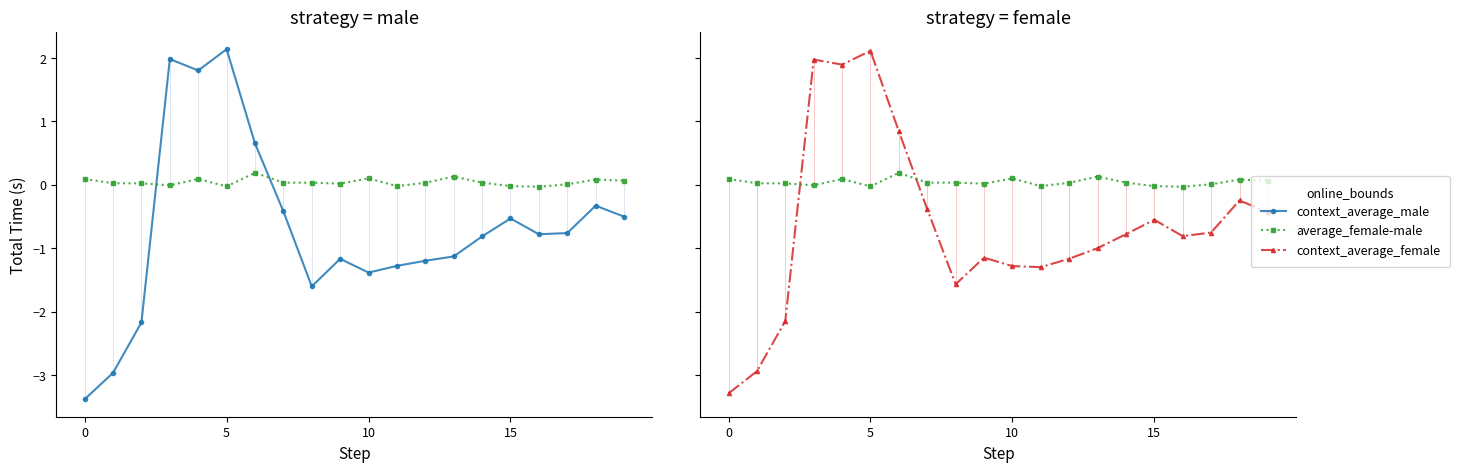

The context_average_male series shows -1.2 at 9. True or false?

True